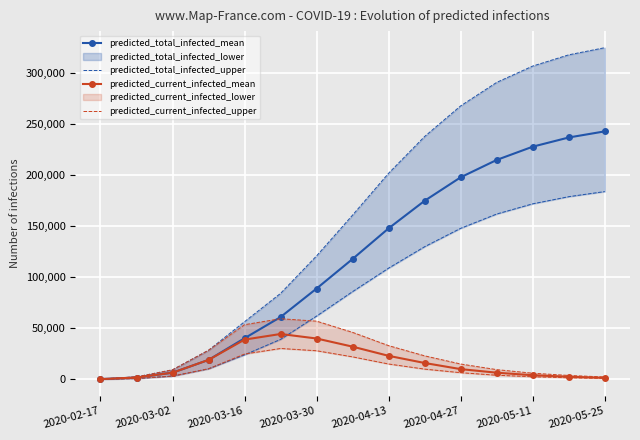

True or false: predicted_current_infected_mean has more than 0 points higher than both neighbors.

True